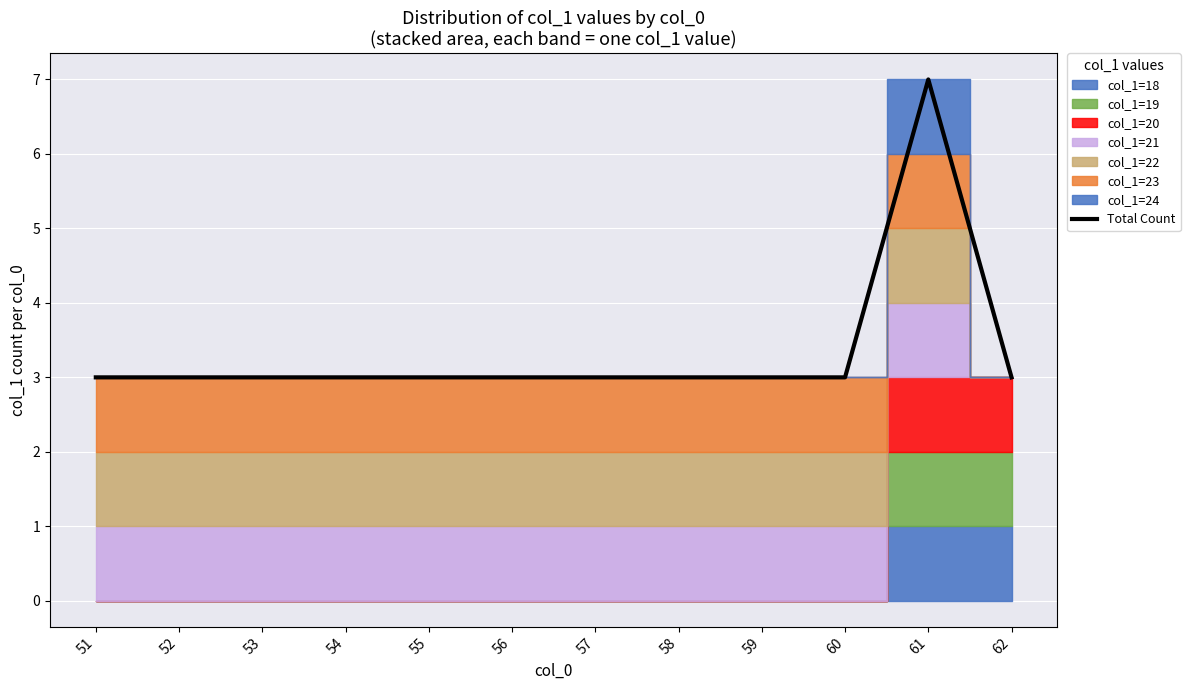

At which category does the data reach its first local peak?

61